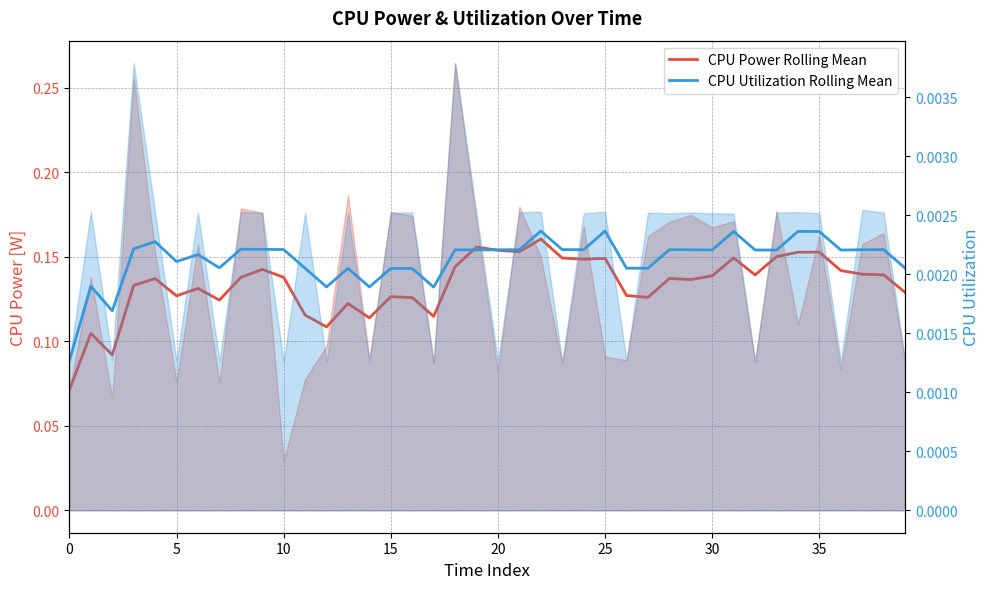

Rank the series at 32 from lowest to highest value.

CPU Utilization Rolling Mean, CPU Power Rolling Mean